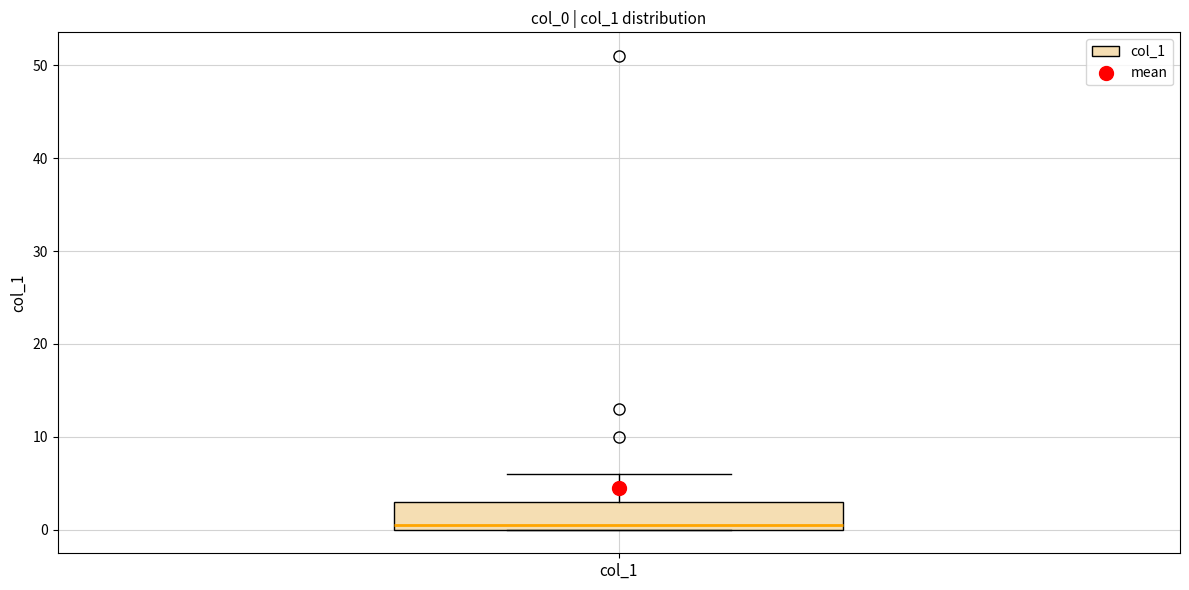

Read this box plot against the y-axis: the position of the median line, the range covered by the box, and the ends of both whiskers. The values are not printed on the chart, so give them approximately, as read against the axis.

median 1, box 0 to 3, whiskers 0 to 6